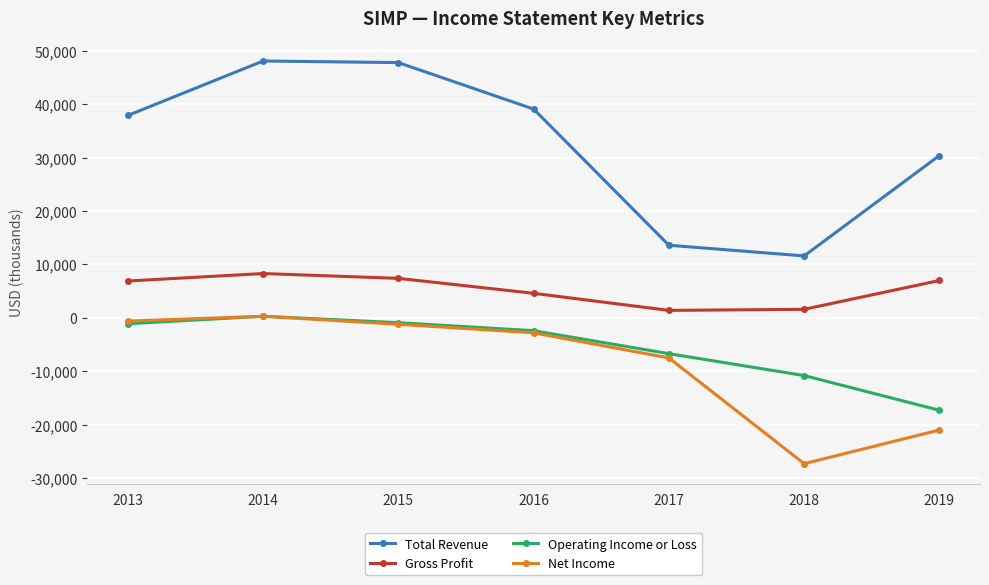

Between 2013 and 2018, which series saw the biggest shift?

Net Income